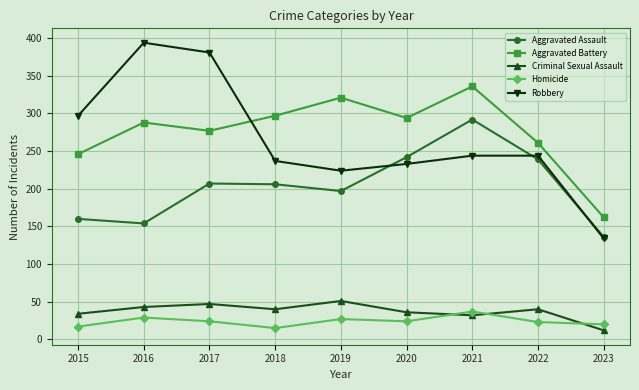

At which label does Aggravated Assault first exceed 206?

2017